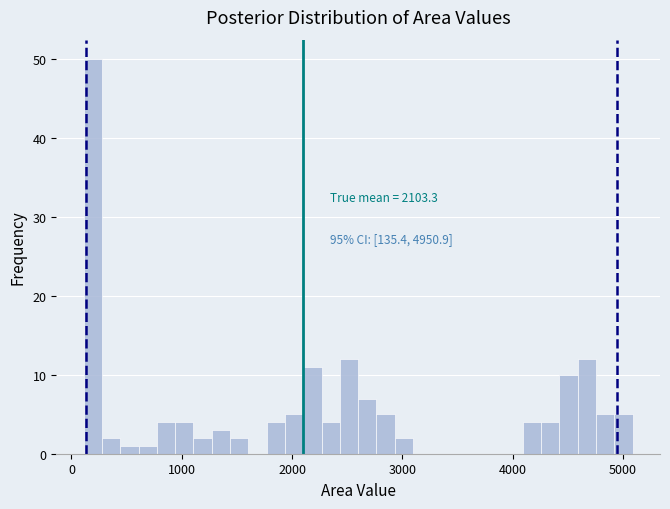

Around what value on the x-axis is the tallest bar? Give the approximate position of its centre, as read against the axis.

200